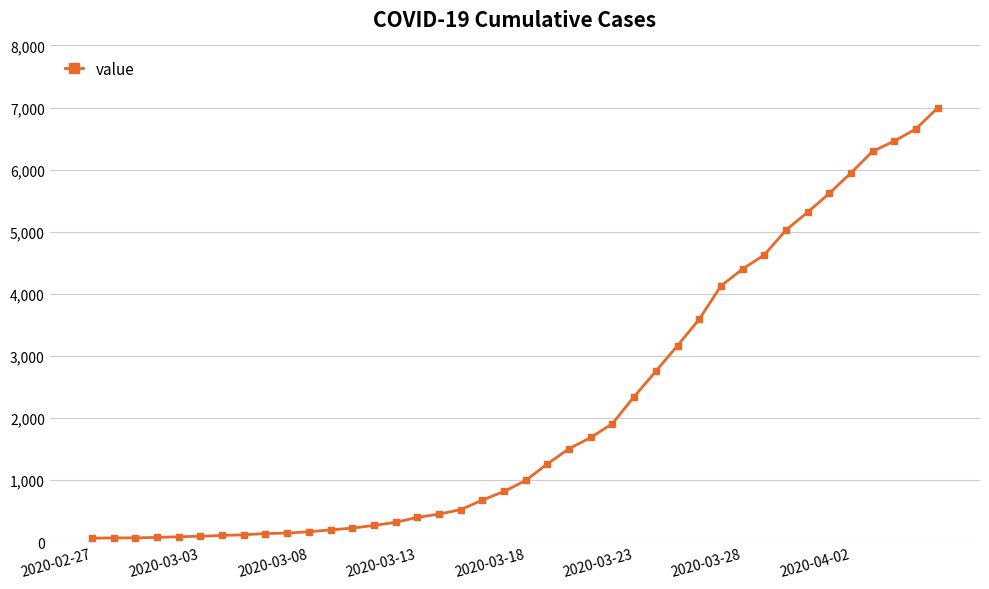

Is this an area chart (filled region under the line)?

No